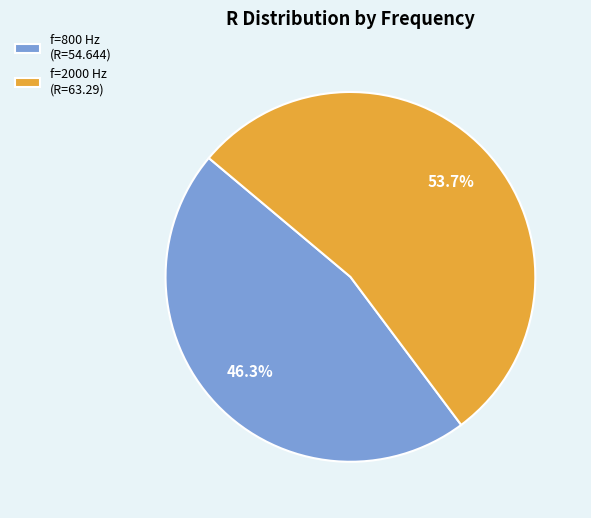

Does f=2000 Hz (R=63.29) represent more than half of the total?

Yes